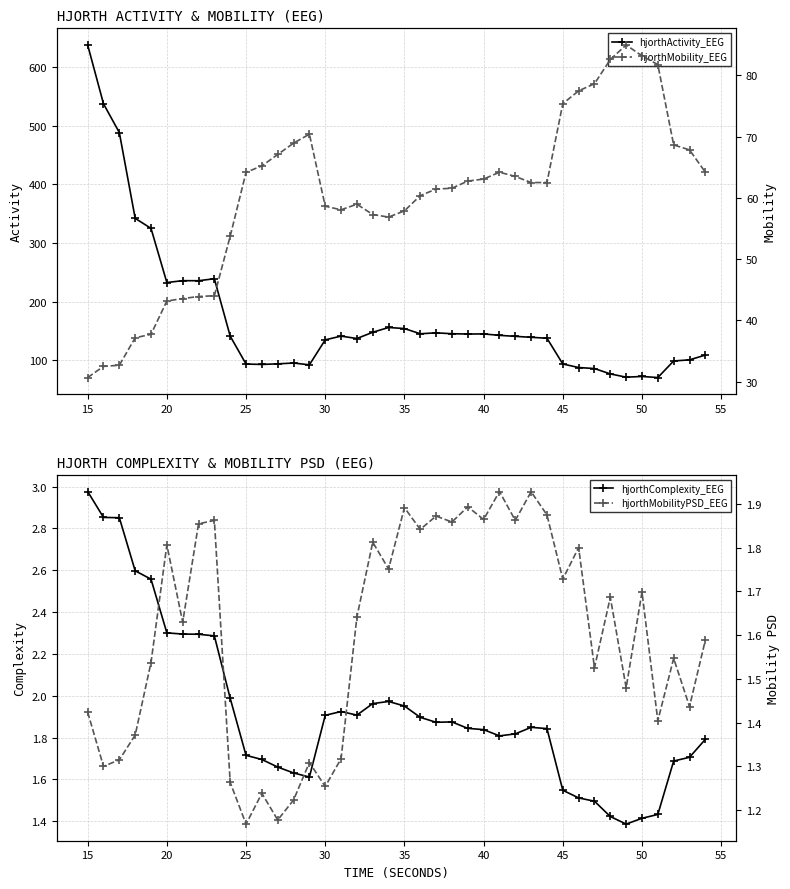

How many interior local peaks does the hjorthMobilityPSD_EEG series have?

14